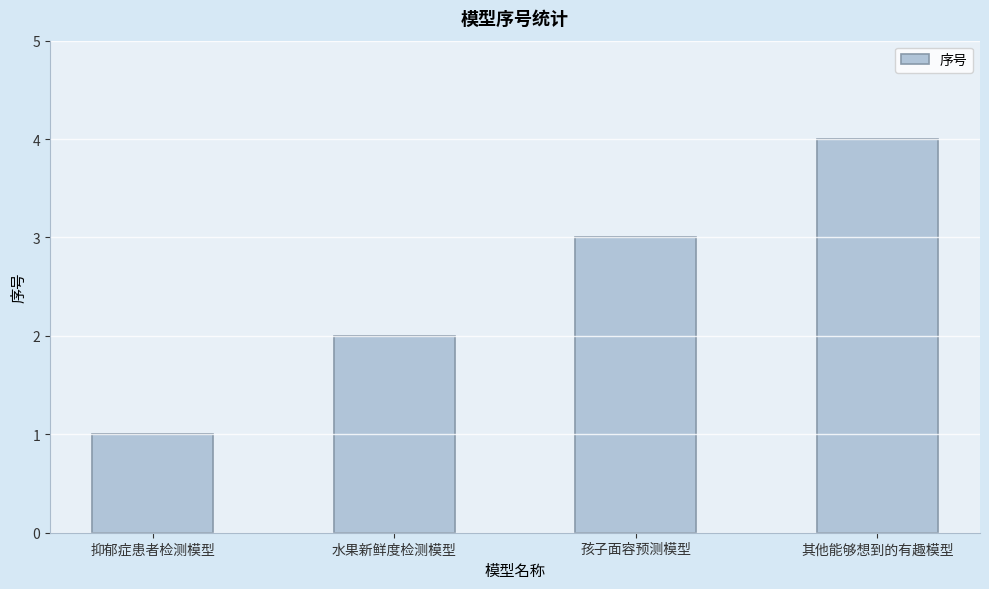

What is the value of the 2nd bar from the left?

2